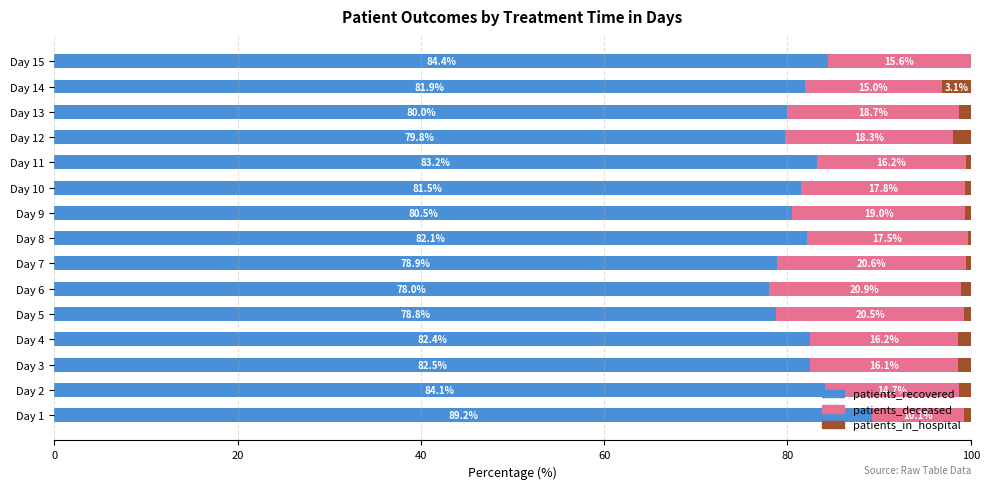

How many categories are shown in the chart?

15